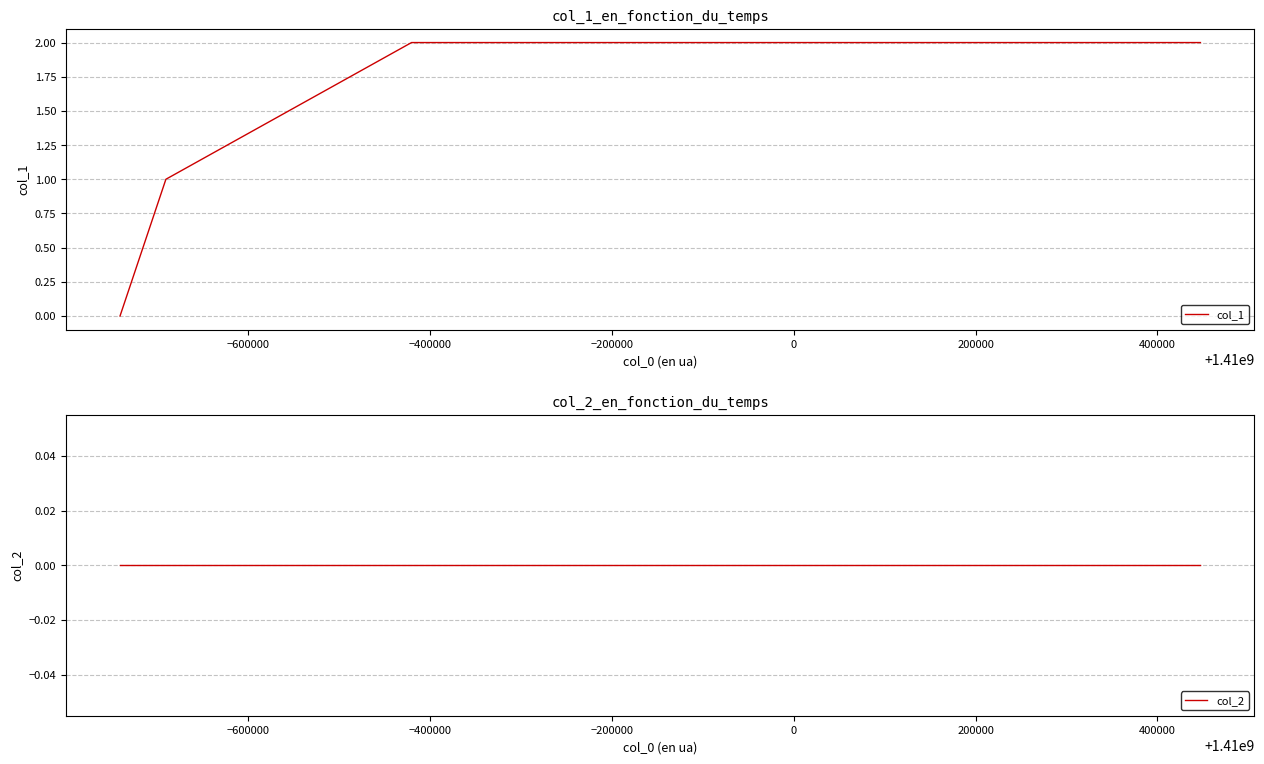

Is this an area chart (filled region under the line)?

No